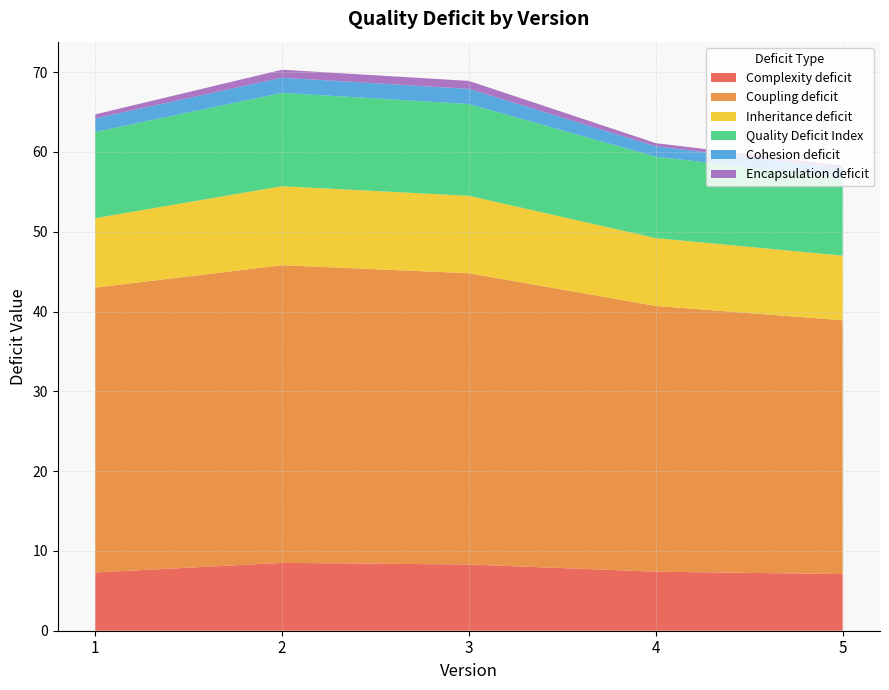

Reading right to left, what are all the values shown in this chart?

Complexity deficit: 5=7.1	4=7.4	3=8.3	2=8.5	1=7.3
Coupling deficit: 5=31.8	4=33.3	3=36.5	2=37.3	1=35.7
Inheritance deficit: 5=8.1	4=8.5	3=9.7	2=9.9	1=8.7
Quality Deficit Index: 5=9.7	4=10.2	3=11.5	2=11.7	1=10.8
Cohesion deficit: 5=1.2	4=1.3	3=1.9	2=1.9	1=1.7
Encapsulation deficit: 5=0.4	4=0.4	3=1.0	2=1.0	1=0.5